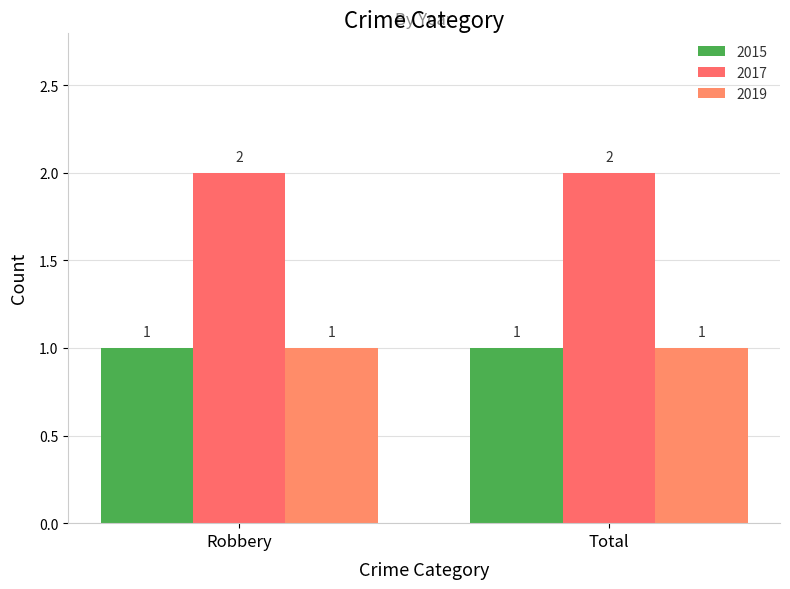

Rank the series at Total from highest to lowest value.

2017, 2015, 2019